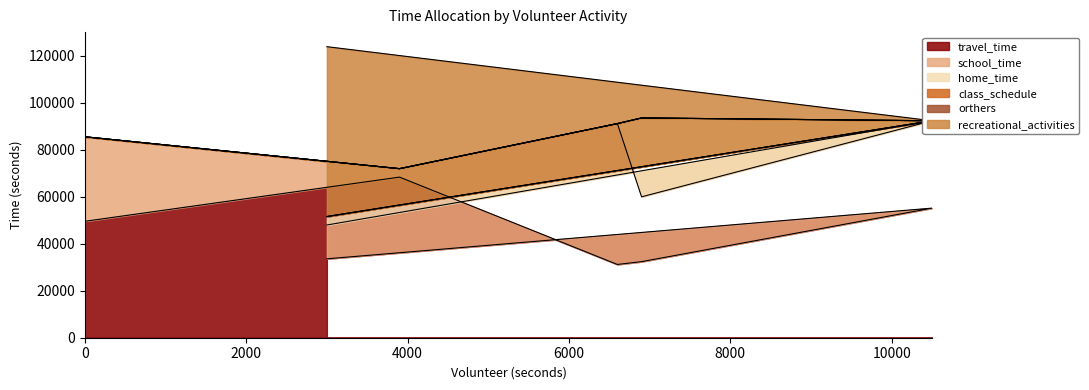

Where is the first local minimum for school_time?

3900.0